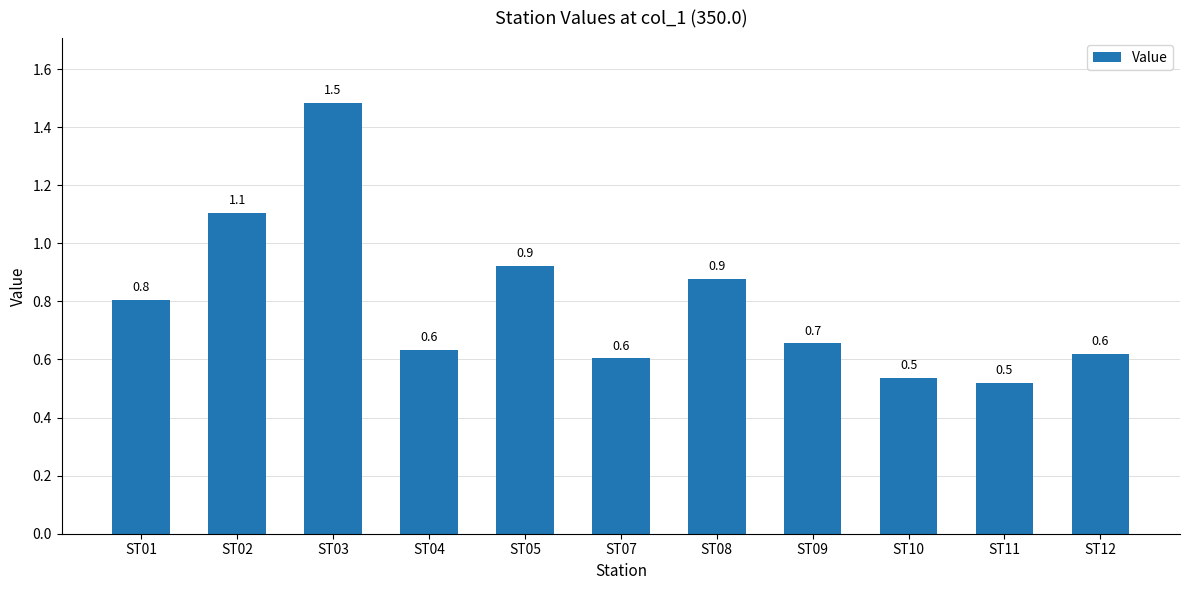

How many series are shown in this chart?

1